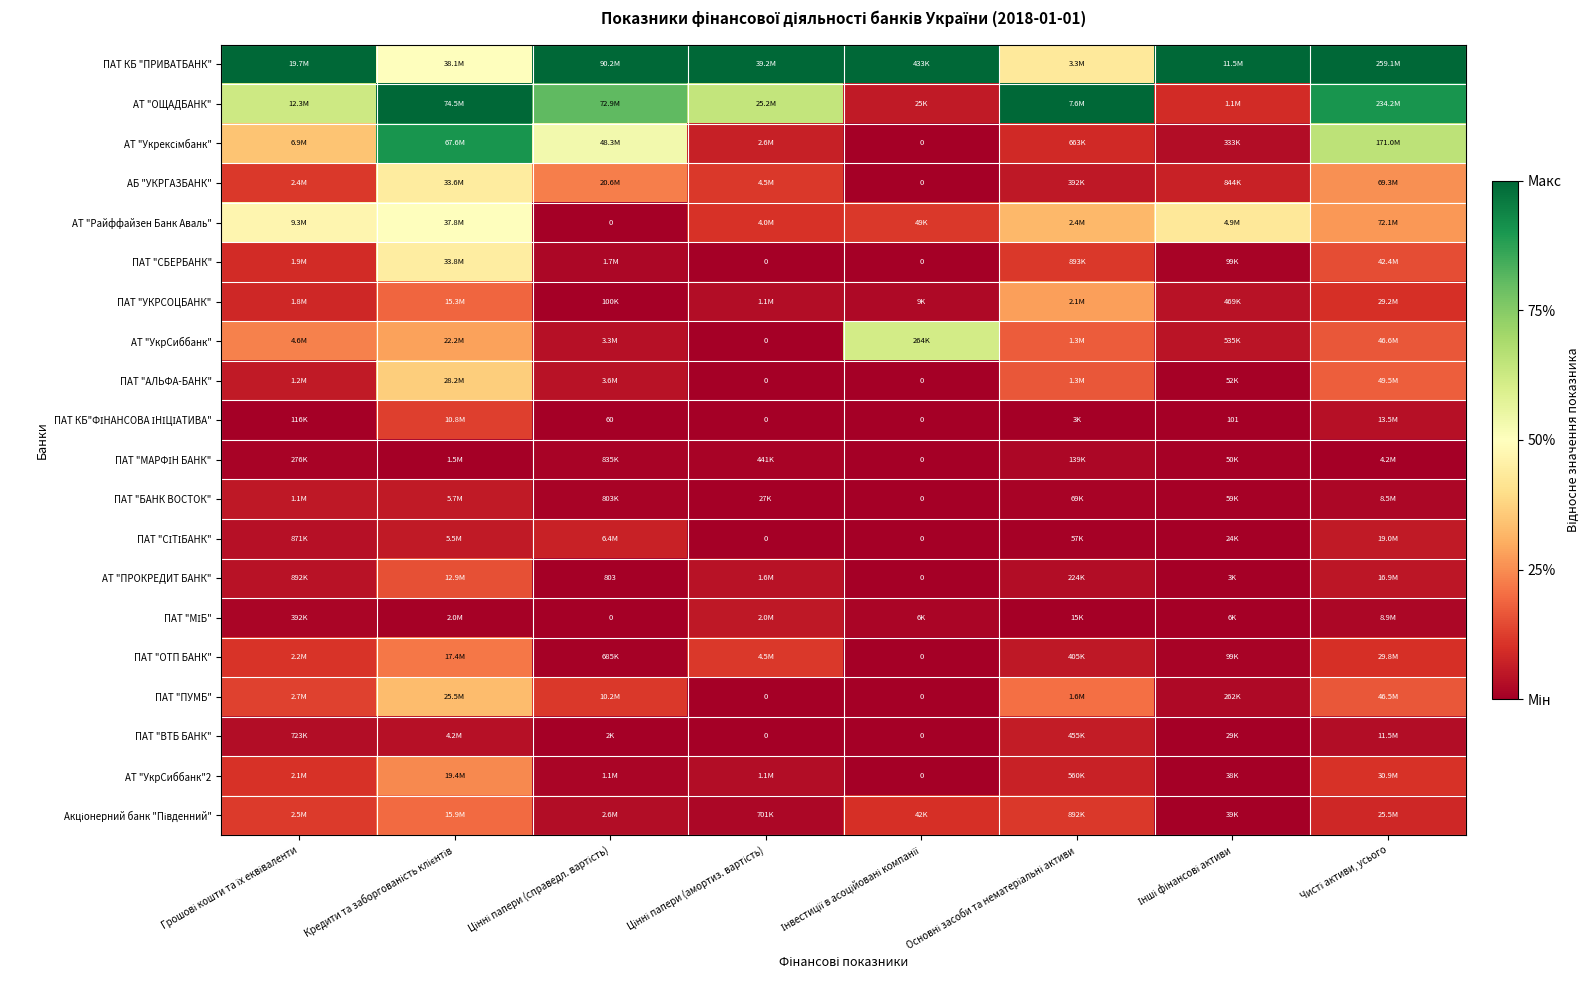

Which series changed the most between Інвестиції в асоційовані компанії and Чисті активи, усього?

АТ "ОЩАДБАНК"